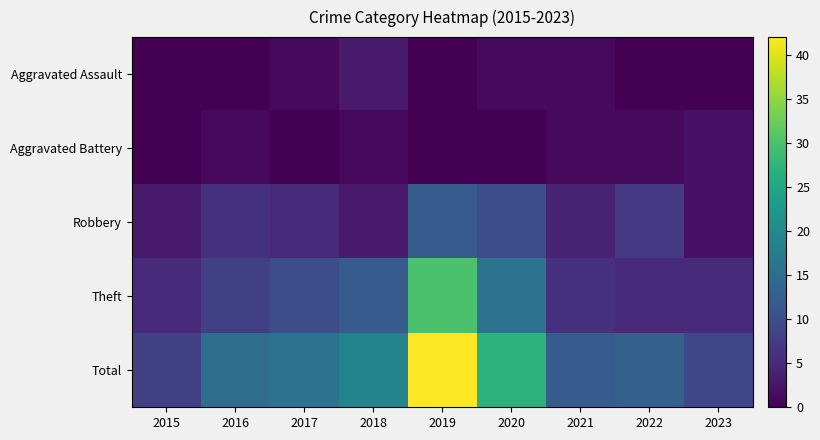

Rank the series by their maximum value, from highest to lowest.

Total, Theft, Robbery, Aggravated Assault, Aggravated Battery